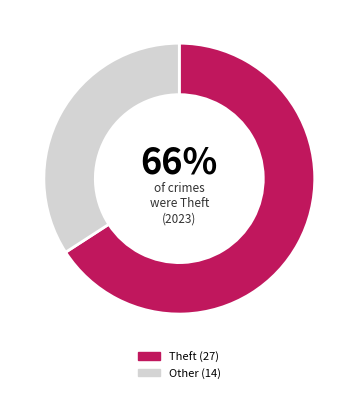

To the nearest percent, what is the average slice percentage?

50%